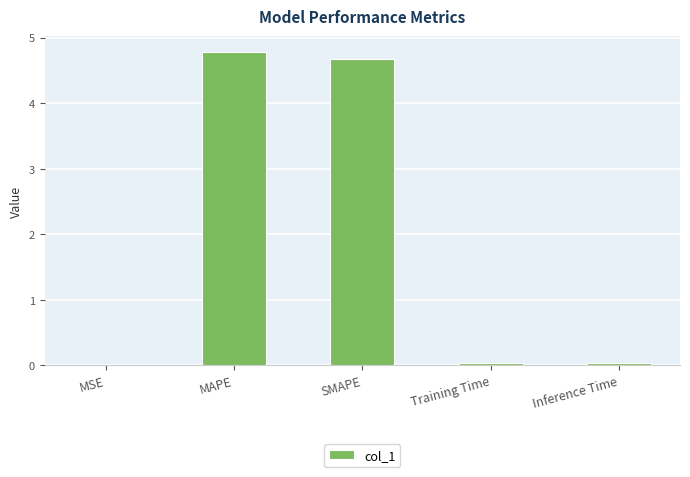

What is the average value?

1.9